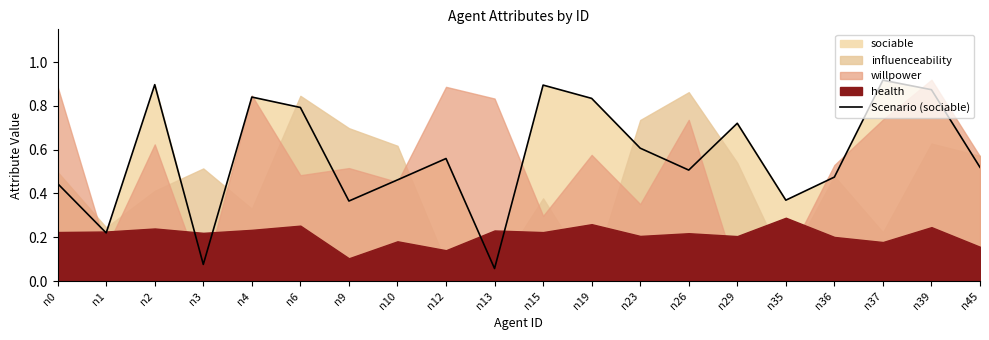

Is it true that Scenario (sociable) equals 0.8 at n26?

False